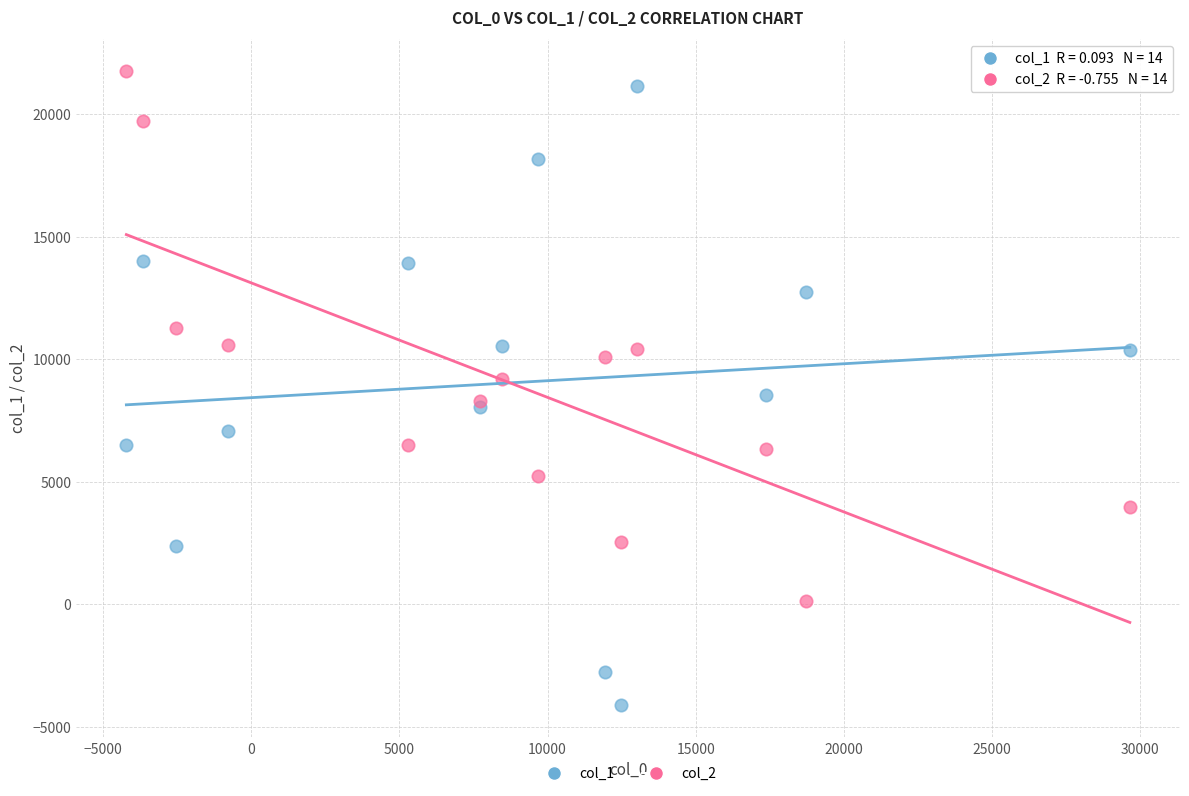

Which series contains the highest Y value?

col_2